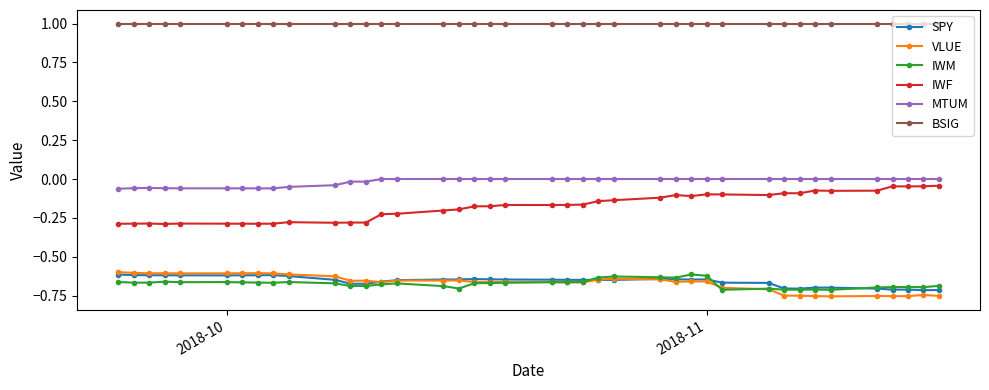

True or false: IWF and BSIG intersect in this chart.

False